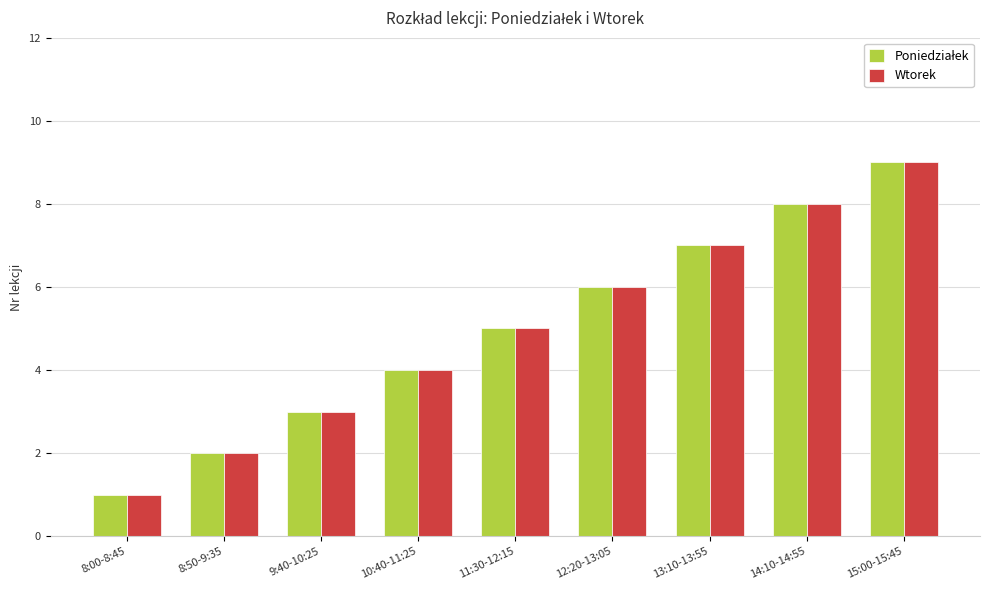

What is the total value across all series at 13:10-13:55?

14